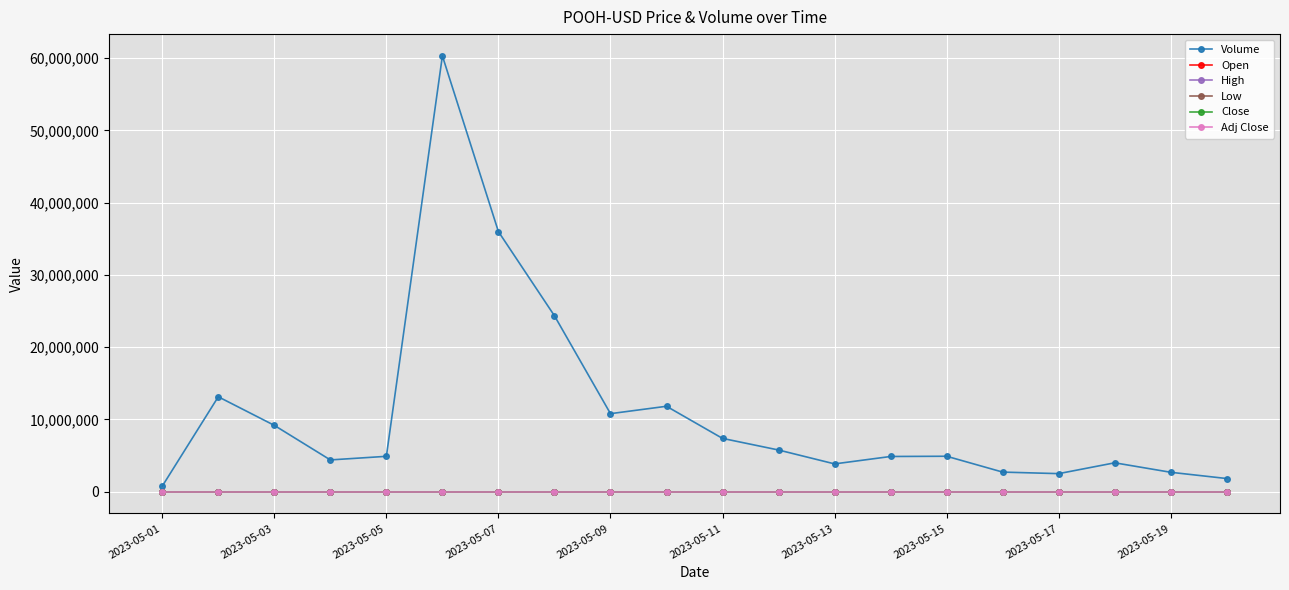

True or false: Adj Close has more than 0 interior local peaks.

False